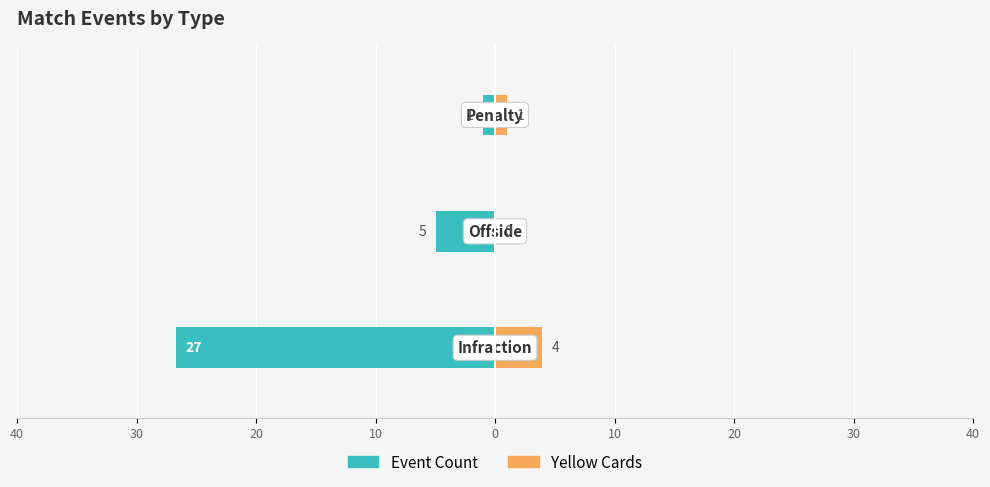

Reading left to right, list all the values displayed in this chart.

Event Count: 10=-27	20=-5	30=-1
Yellow Cards: 10=4	20=0	30=1